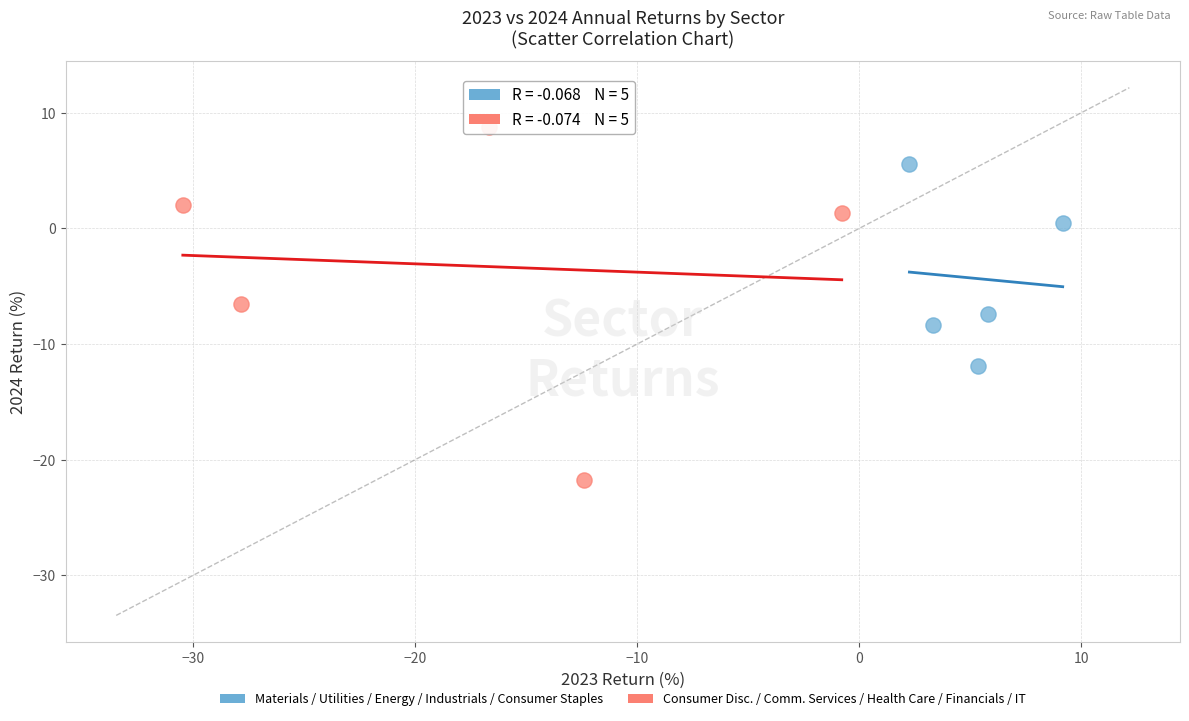

What are all the series names shown in the legend?

Materials / Utilities / Energy / Industrials / Consumer Staples, Consumer Disc. / Comm. Services / Health Care / Financials / IT